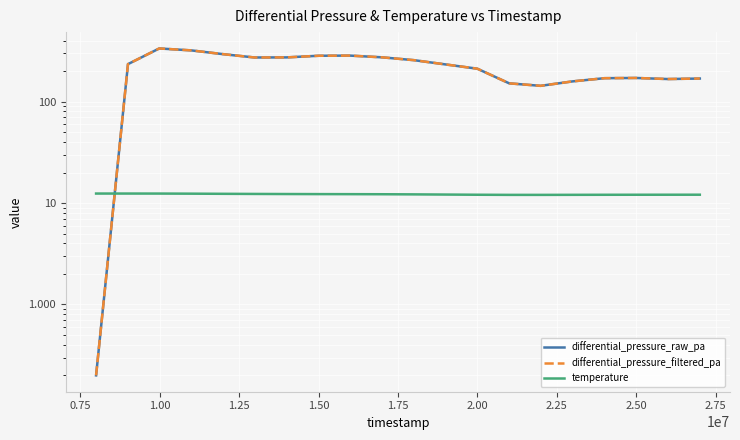

In differential_pressure_raw_pa, how many points are higher than both neighbors (excluding endpoints)?

3